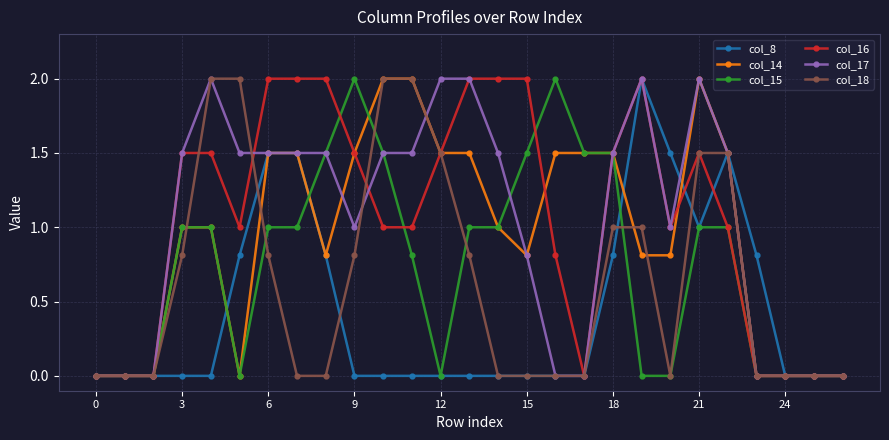

True or false: col_16 has more than 1 interior local peaks.

True